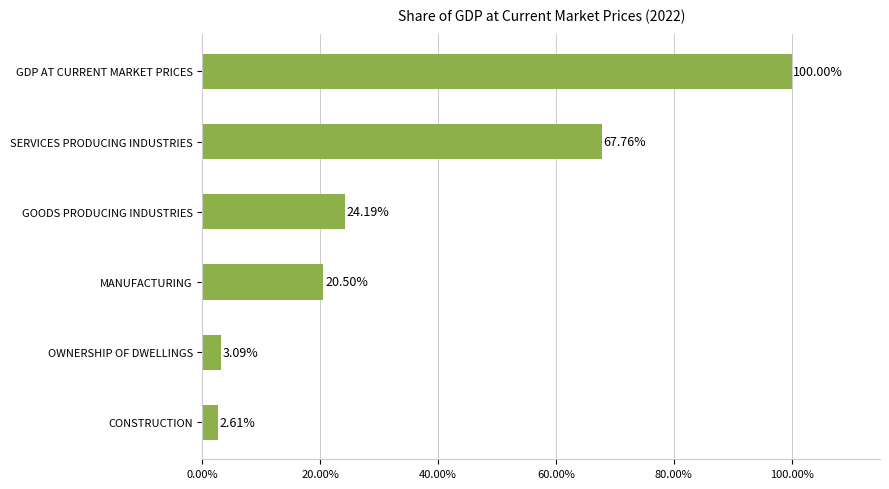

What is the change in value from CONSTRUCTION to SERVICES PRODUCING INDUSTRIES?

+65.2